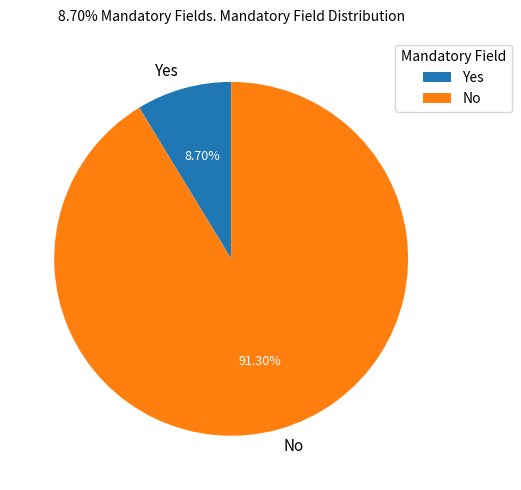

The Yes slice represents 1% of the pie. True or false?

False